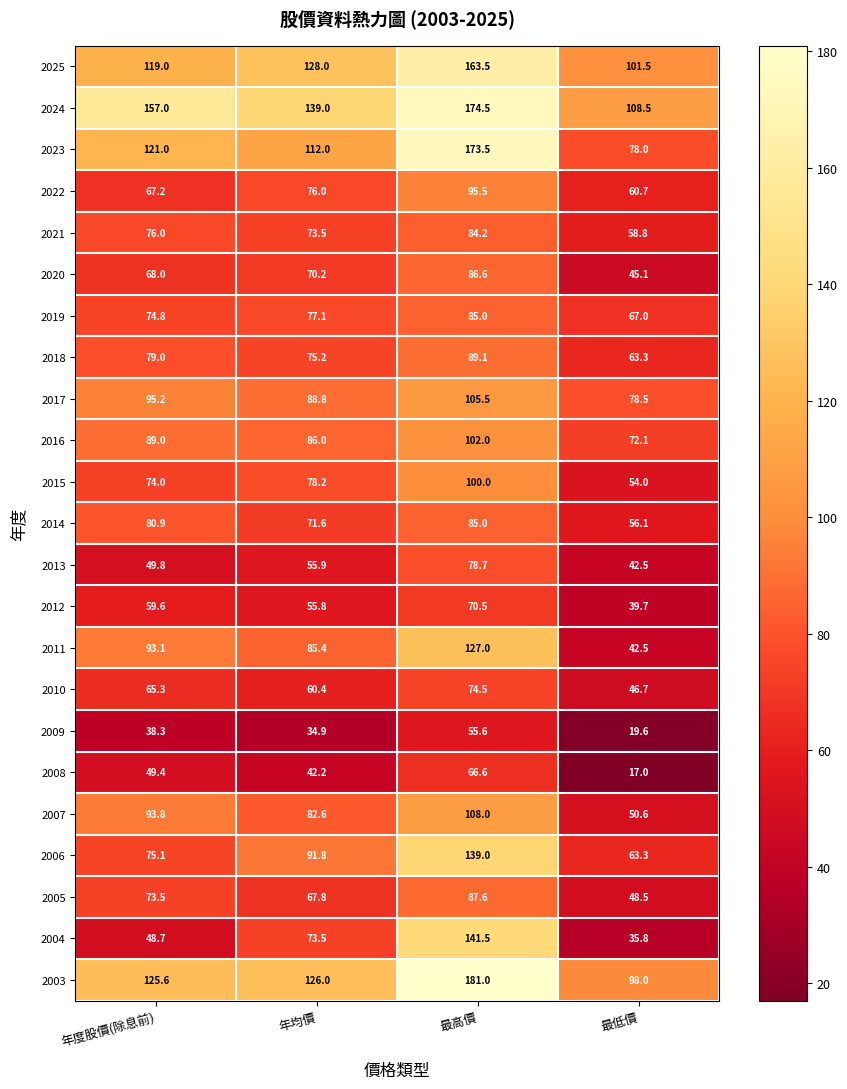

What is the spread (max minus min) of values at 最低價?

91.5